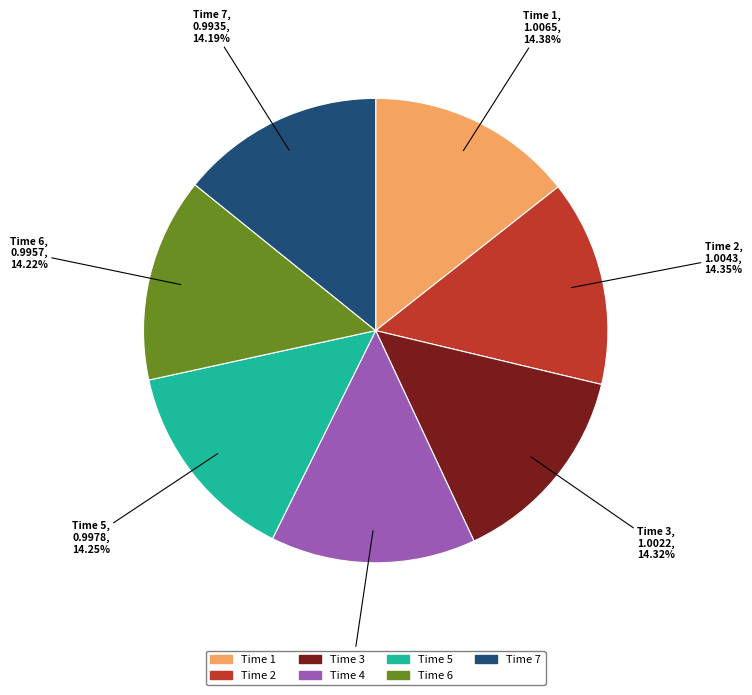

Do Time 6 and Time 4 together represent more than half of the pie?

No